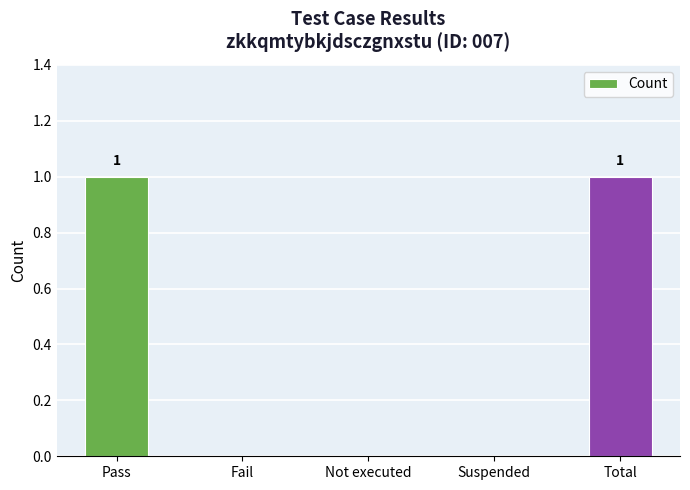

The chart shows a value of 1 at Total. True or false?

True